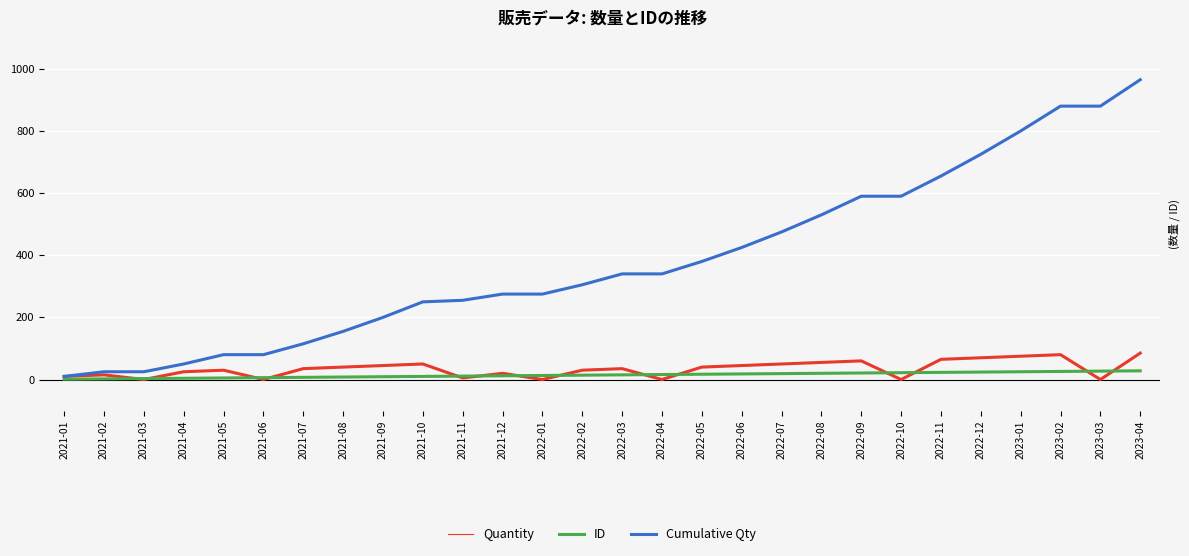

Which series has the largest total across all categories?

Cumulative Qty